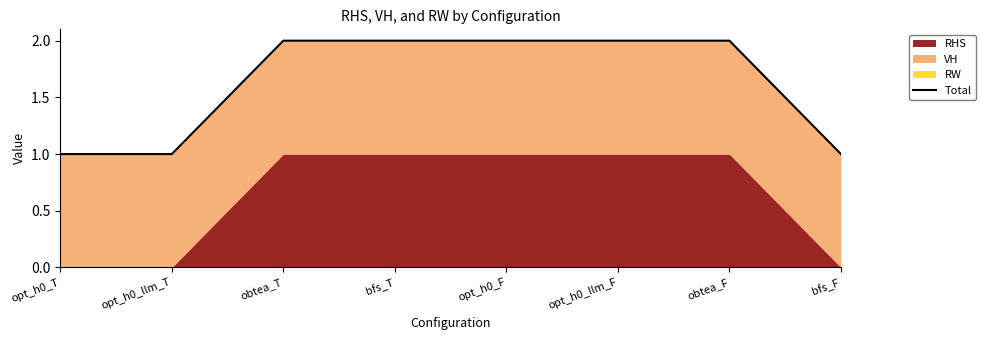

Which label corresponds to the largest value in the chart?

obtea_T